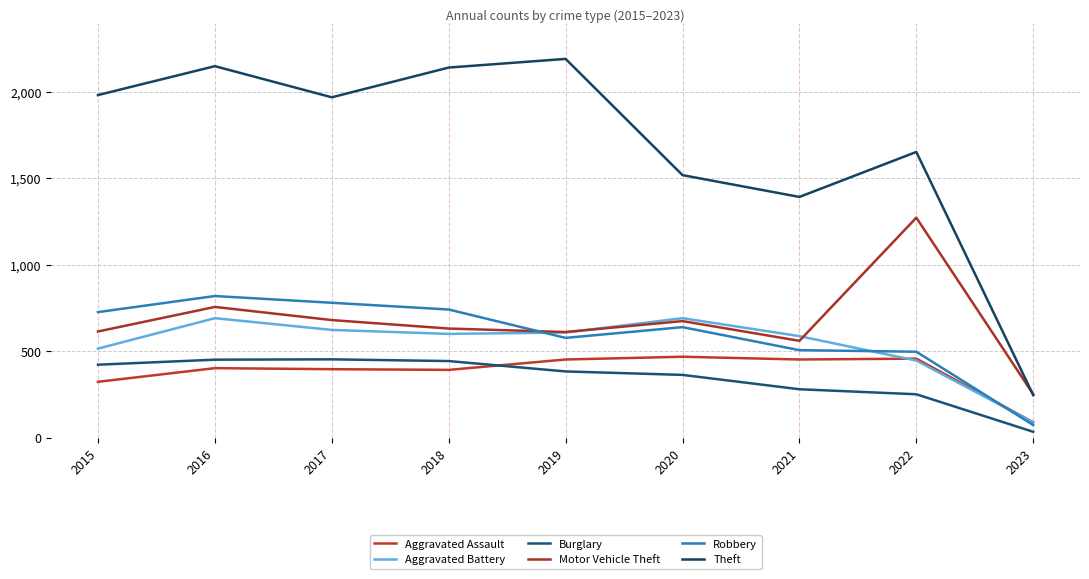

At 2015, list the series in order from largest to smallest.

Theft, Robbery, Motor Vehicle Theft, Aggravated Battery, Burglary, Aggravated Assault